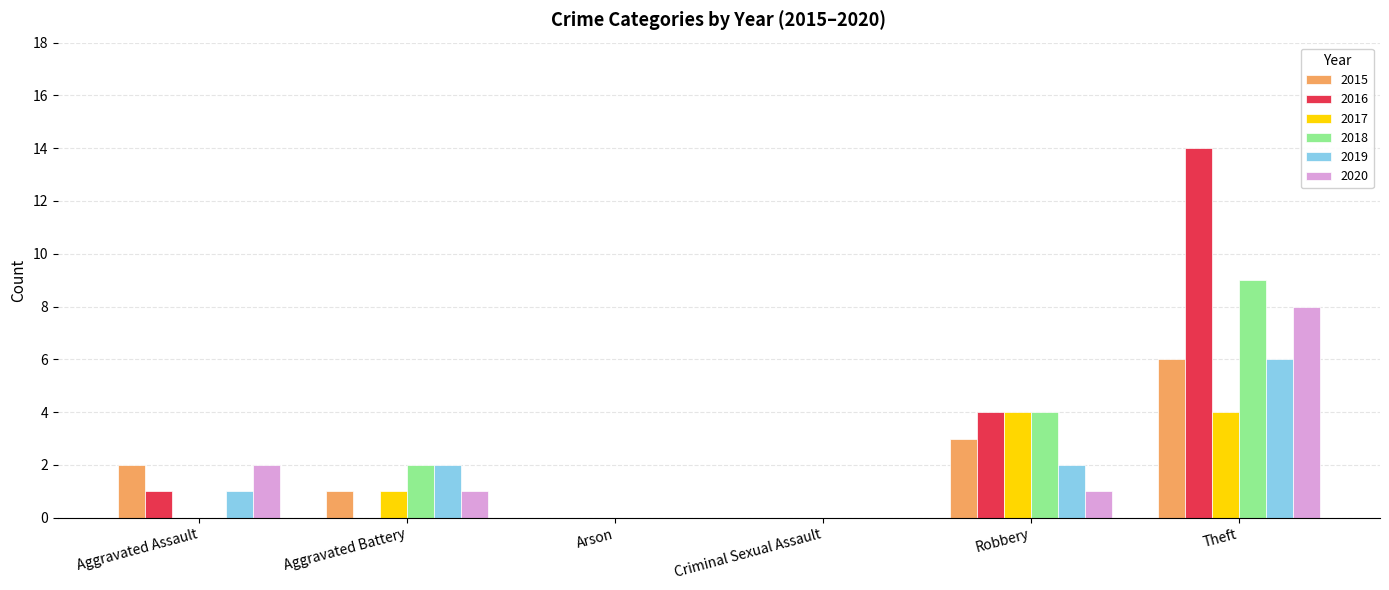

Reading left to right, what are all the values shown in this chart?

2015: Aggravated Assault=2	Aggravated Battery=1	Arson=0	Criminal Sexual Assault=0	Robbery=3	Theft=6
2016: Aggravated Assault=1	Aggravated Battery=0	Arson=0	Criminal Sexual Assault=0	Robbery=4	Theft=14
2017: Aggravated Assault=0	Aggravated Battery=1	Arson=0	Criminal Sexual Assault=0	Robbery=4	Theft=4
2018: Aggravated Assault=0	Aggravated Battery=2	Arson=0	Criminal Sexual Assault=0	Robbery=4	Theft=9
2019: Aggravated Assault=1	Aggravated Battery=2	Arson=0	Criminal Sexual Assault=0	Robbery=2	Theft=6
2020: Aggravated Assault=2	Aggravated Battery=1	Arson=0	Criminal Sexual Assault=0	Robbery=1	Theft=8